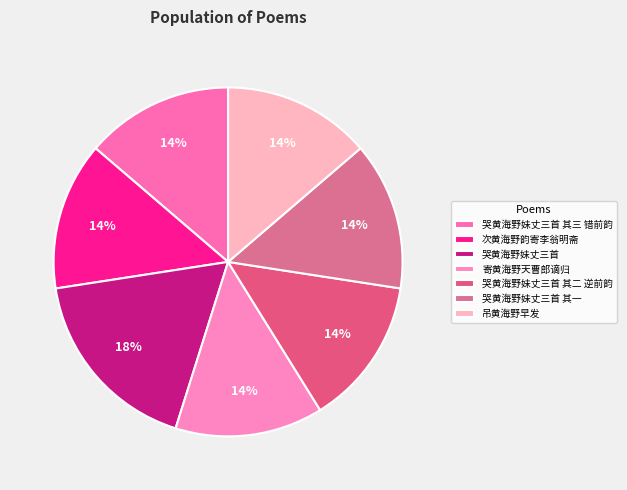

Approximately how many times larger is the value at 寄黄海野天曹郎谪归 compared to 哭黄海野妹丈三首 其三 错前韵?

1.0